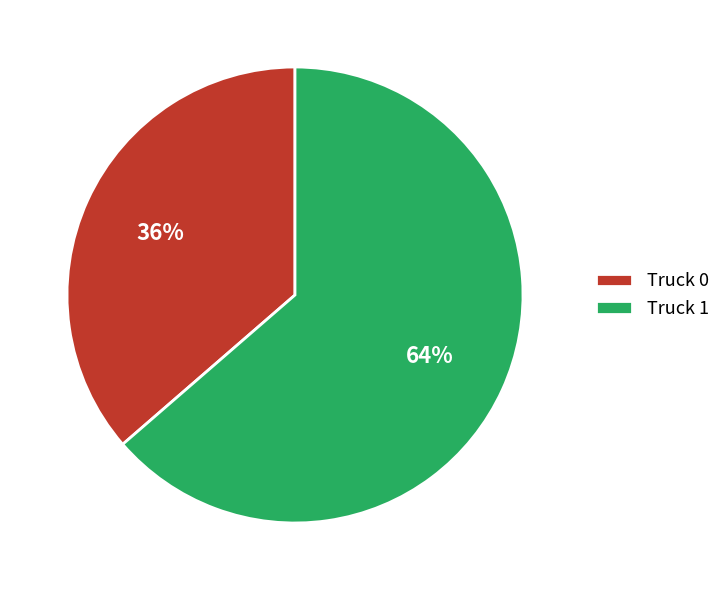

To the nearest percent, what is the combined percentage of Truck 0 and Truck 1?

100%